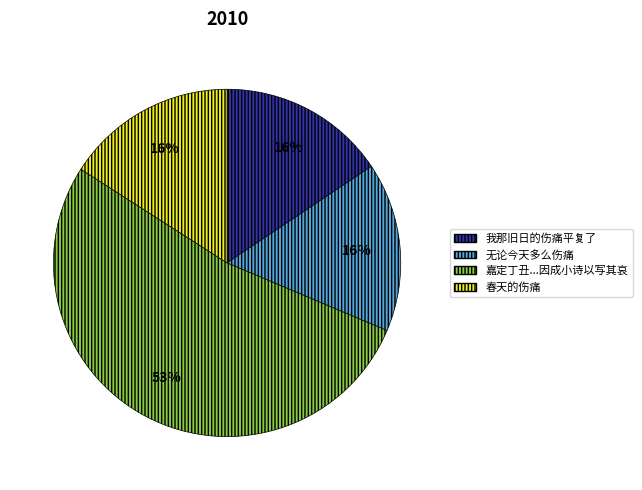

Which slice represents more than half of the pie?

嘉定丁丑...因成小诗以写其哀